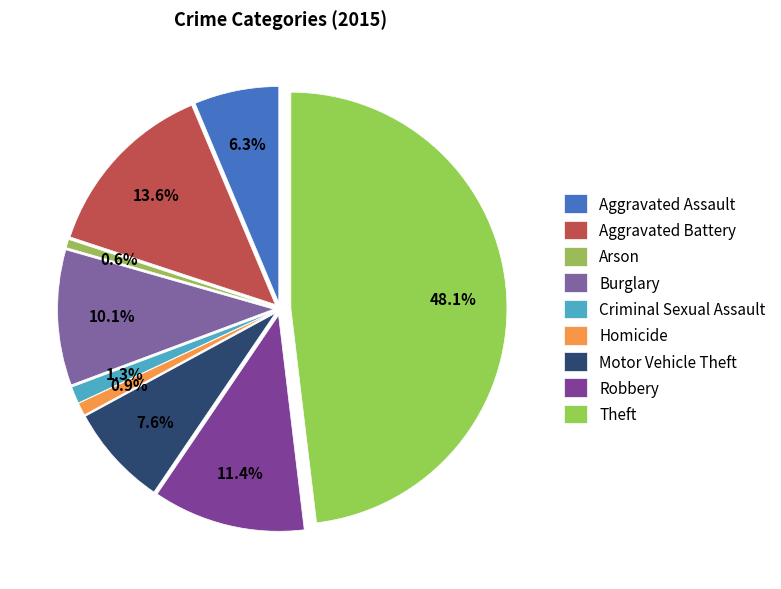

To the nearest percent, what portion does Criminal Sexual Assault represent?

1%